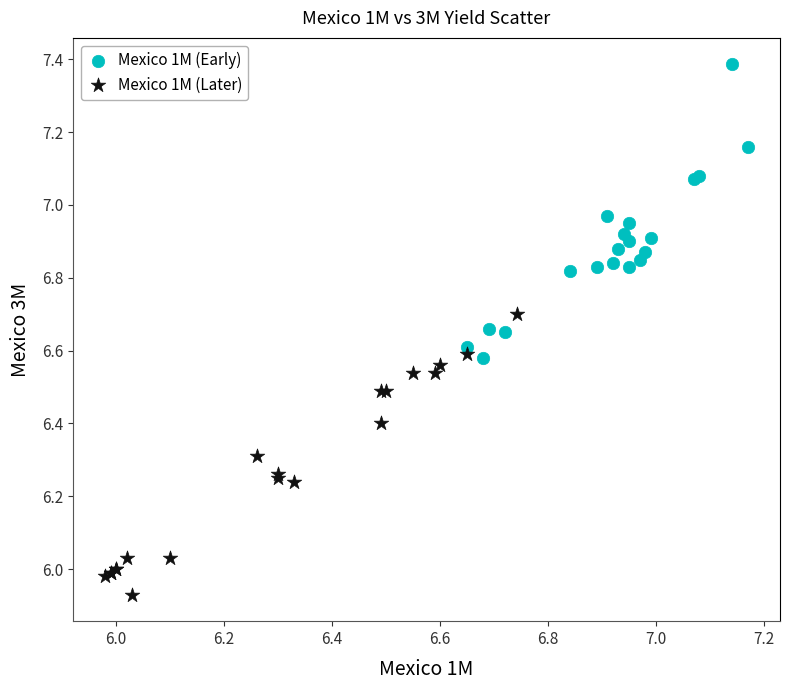

Which series reaches the minimum Y coordinate?

Mexico 1M (Later)